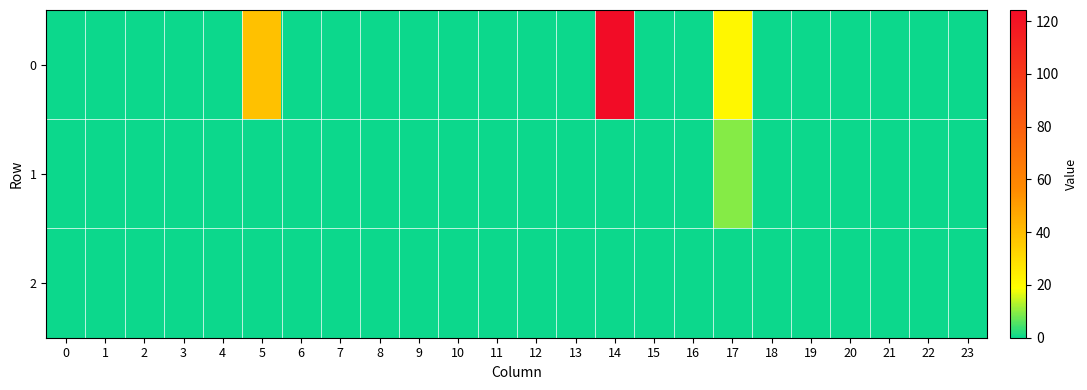

At how many categories does at least one series exceed 49?

1